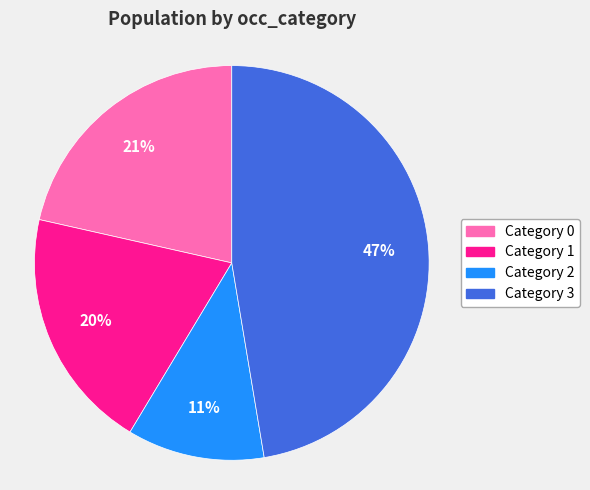

Is there any slice that represents more than half of the pie?

No